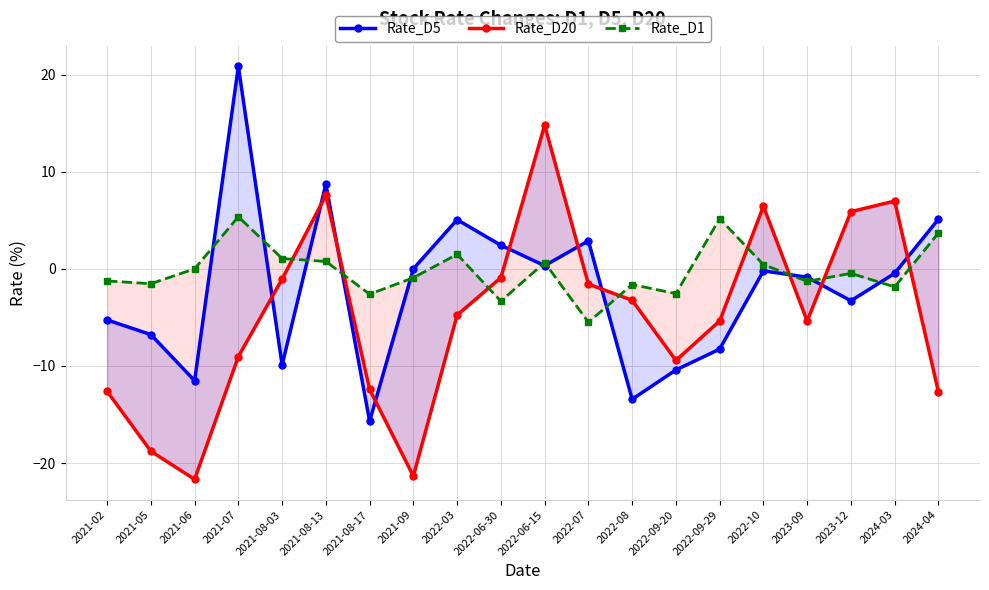

At which label is Rate_D20 closest to -3?

2022-08